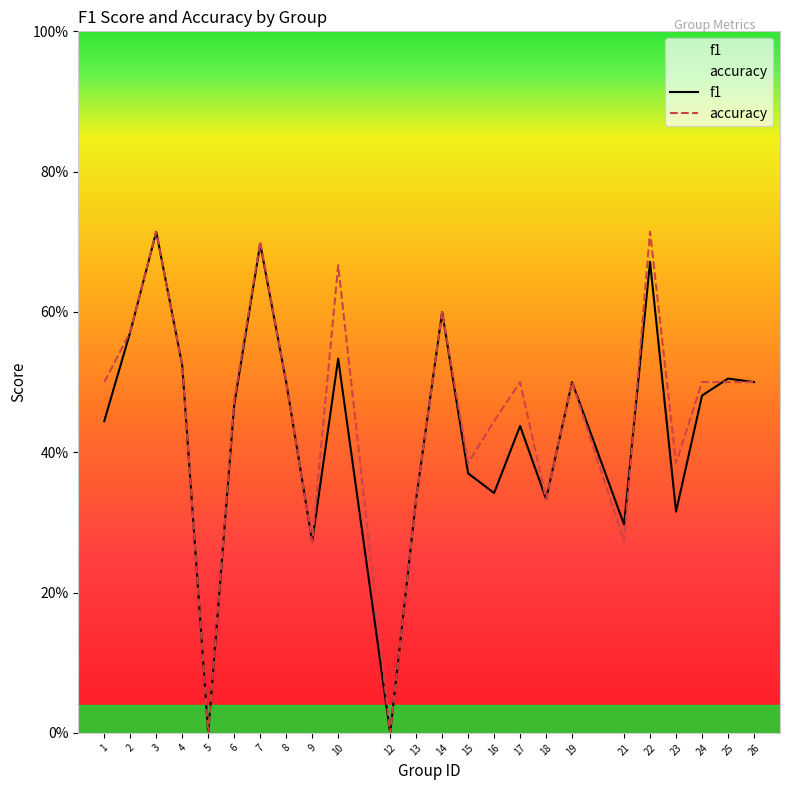

What are all the series names shown in the legend?

f1, accuracy